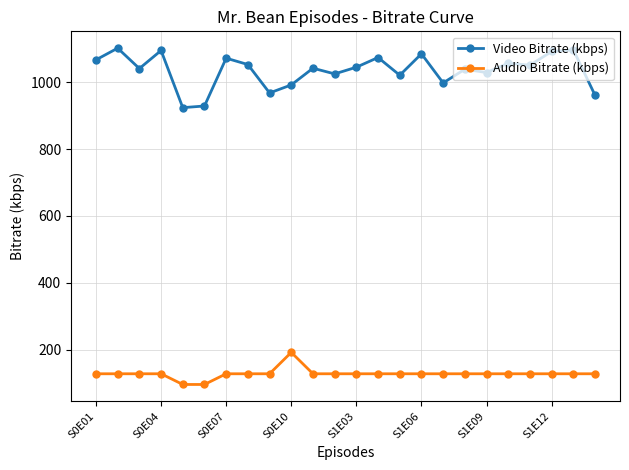

What is the sum of all Audio Bitrate (kbps) values?

3072